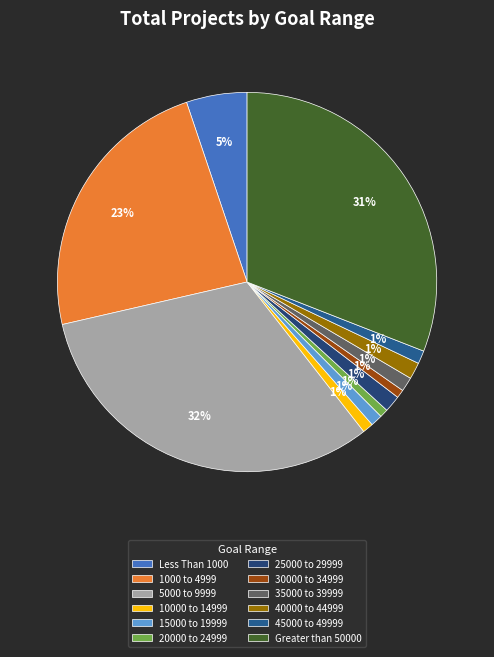

To the nearest percent, what is the combined percentage of Less Than 1000 and 45000 to 49999?

6%